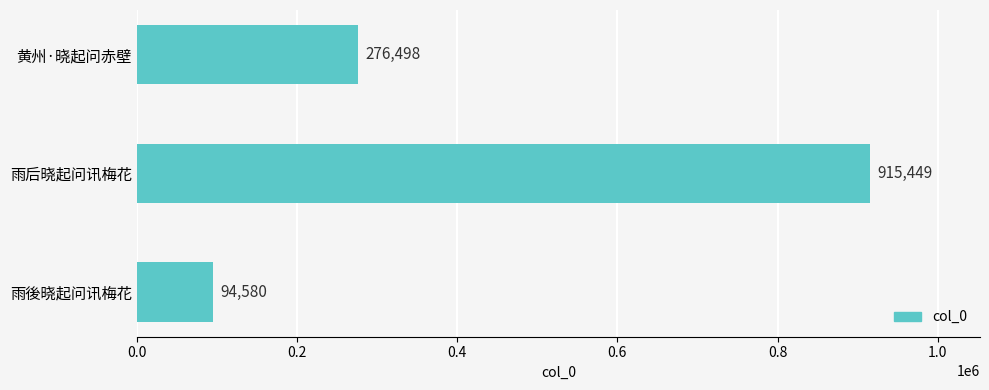

Is it true that the value at 雨後晓起问讯梅花 is 145826?

False